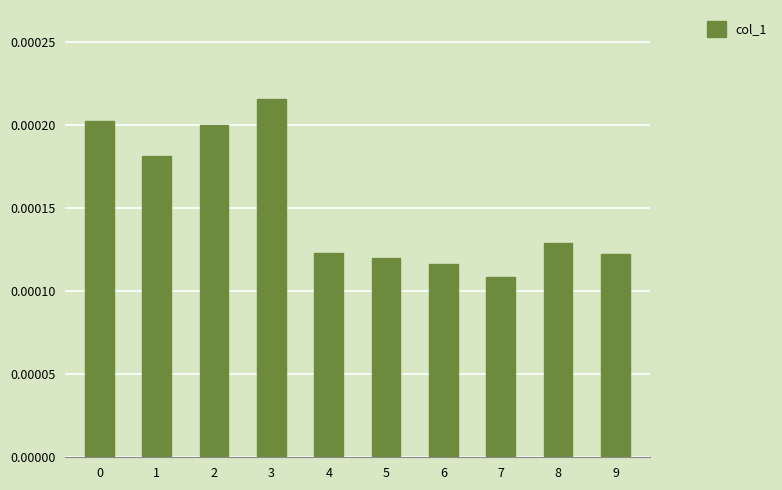

At which label is the value closest to 0?

7